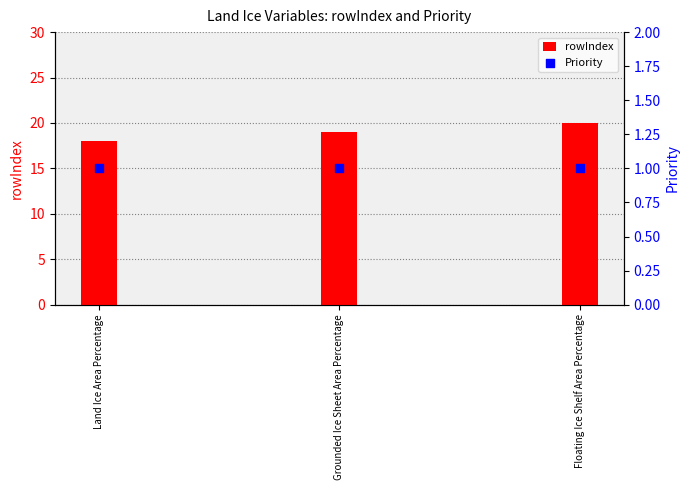

Which series has the widest spread of Y values?

rowIndex